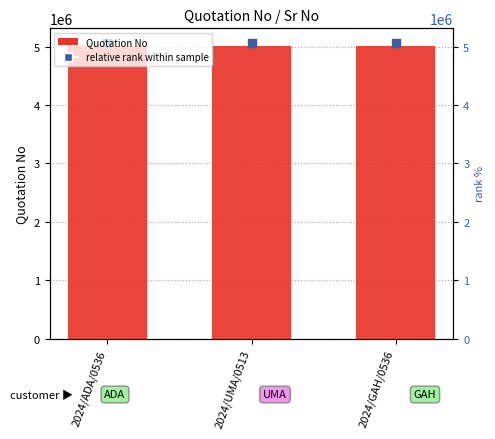

What are all the series names shown in the legend?

Quotation No, relative rank within sample